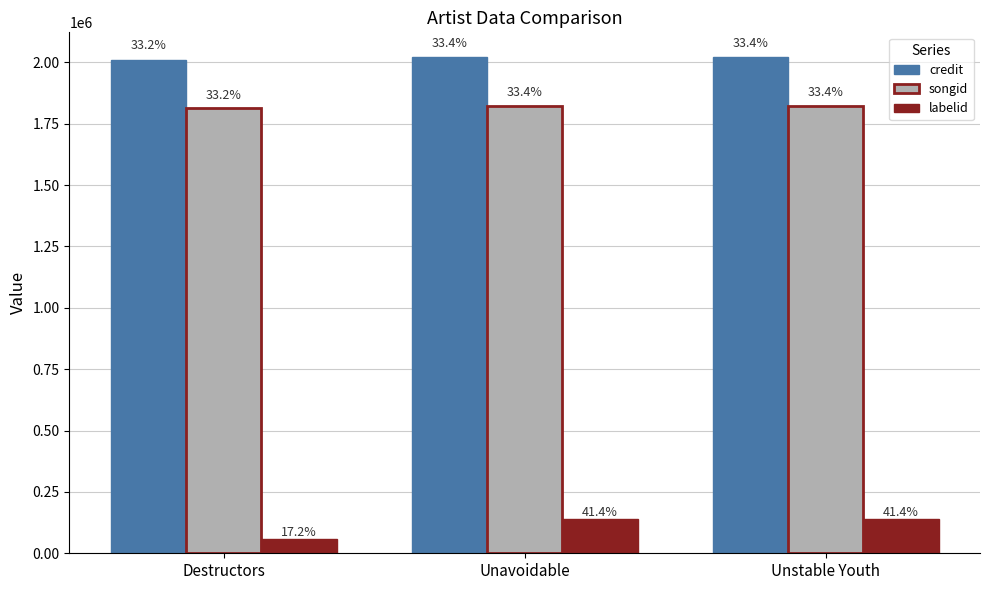

What is the sum of the labelid values at Destructors and Unavoidable?

195645